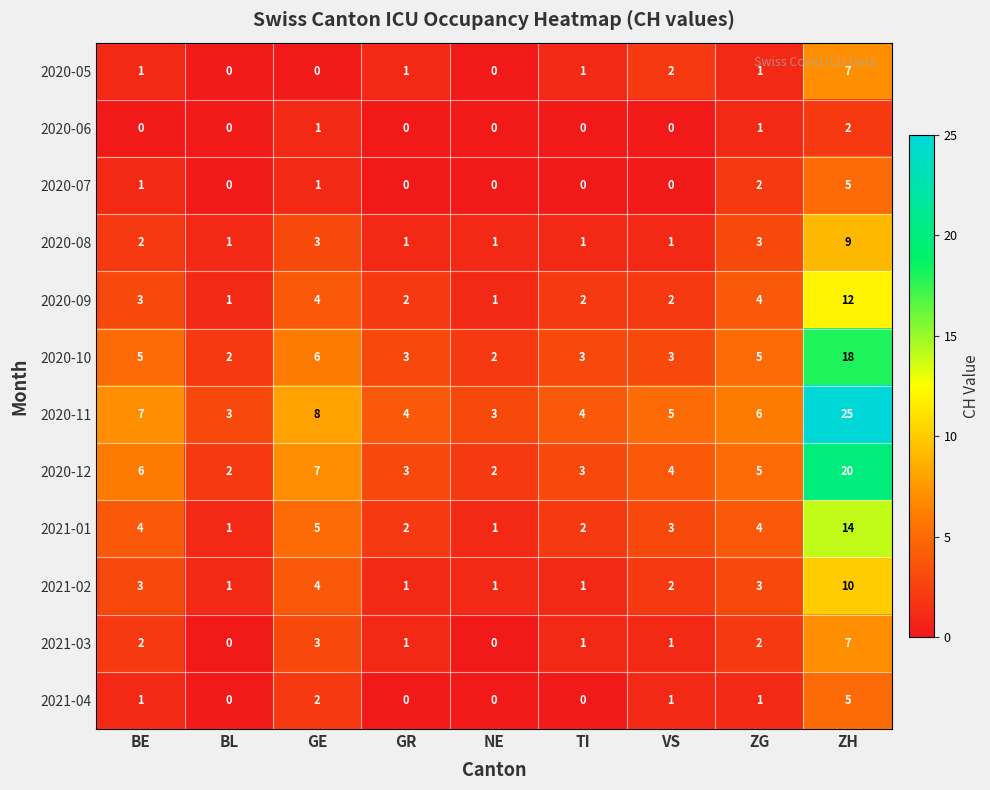

The 2021-04 series shows 0 at NE. True or false?

True